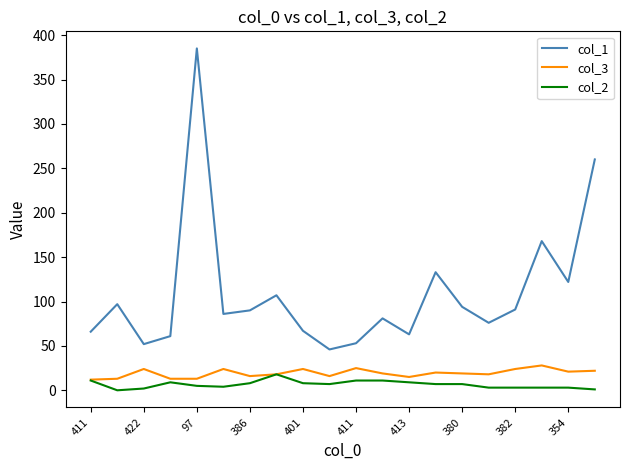

Is this an area chart (filled region under the line)?

No